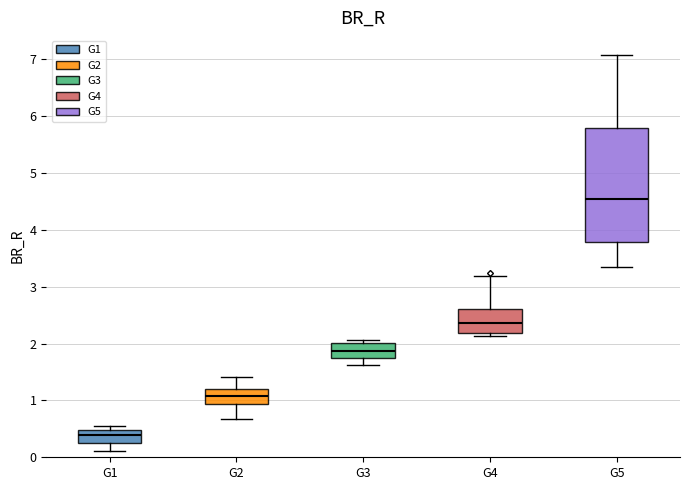

Comparing the boxes themselves (not the whiskers), which one is the tallest?

G5